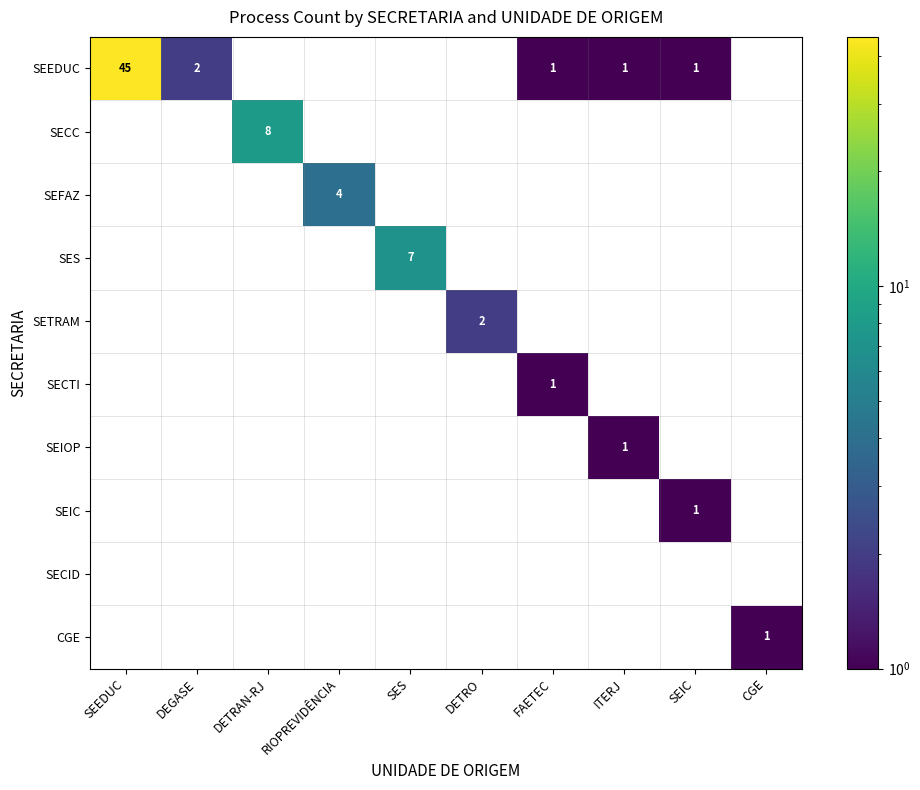

Which series has the largest range (max minus min)?

SEEDUC